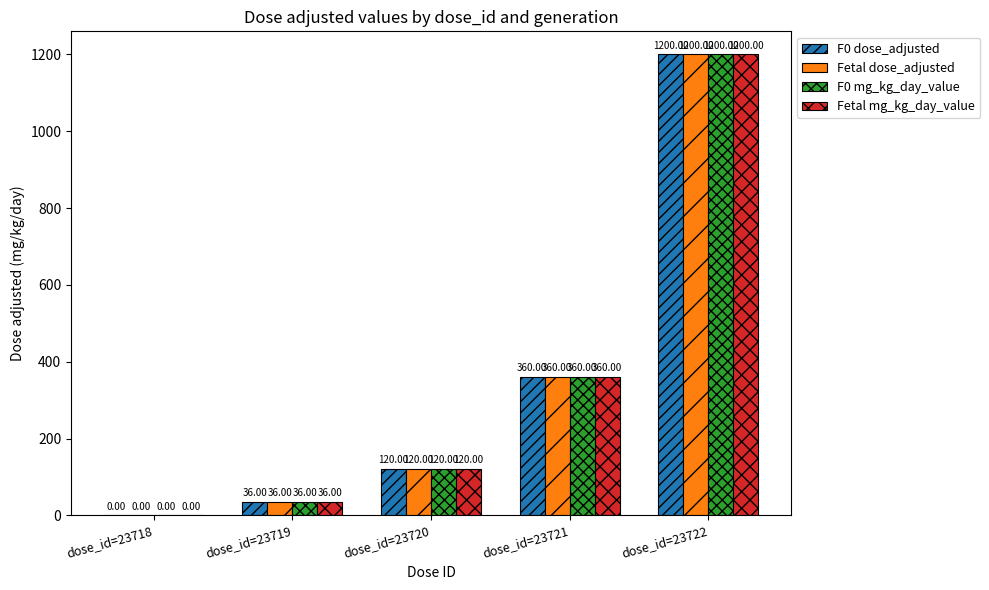

How many groups of bars are there?

5